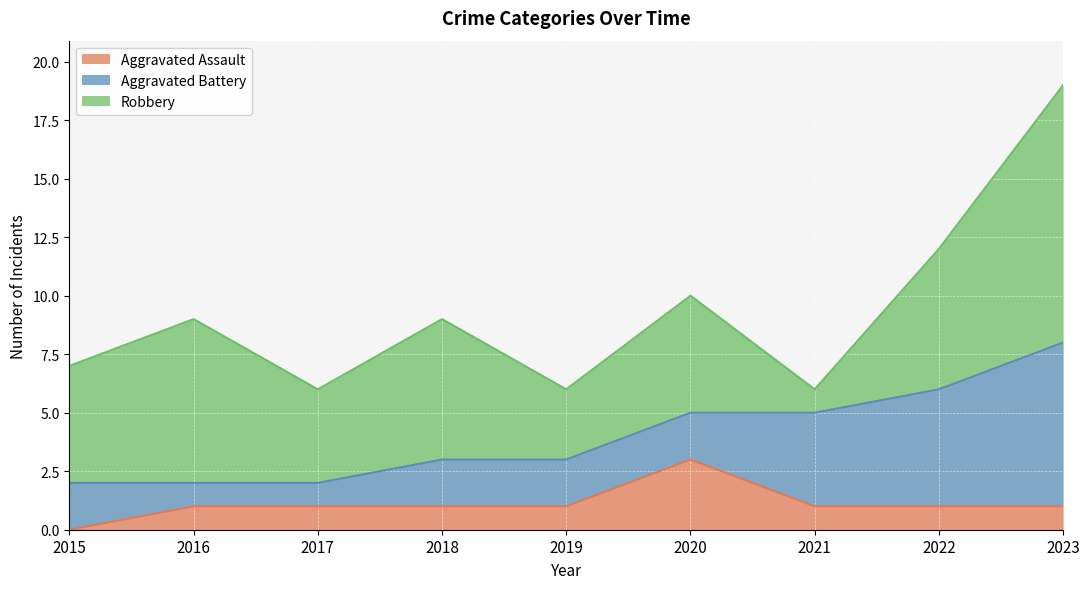

How many lines are shown in the chart?

3